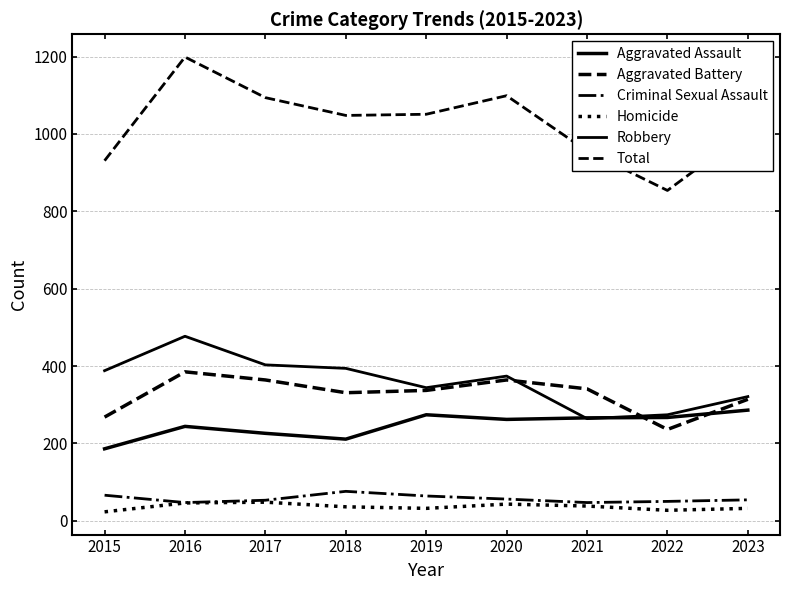

What is the value of the Homicide point at the 9th from the left?

32